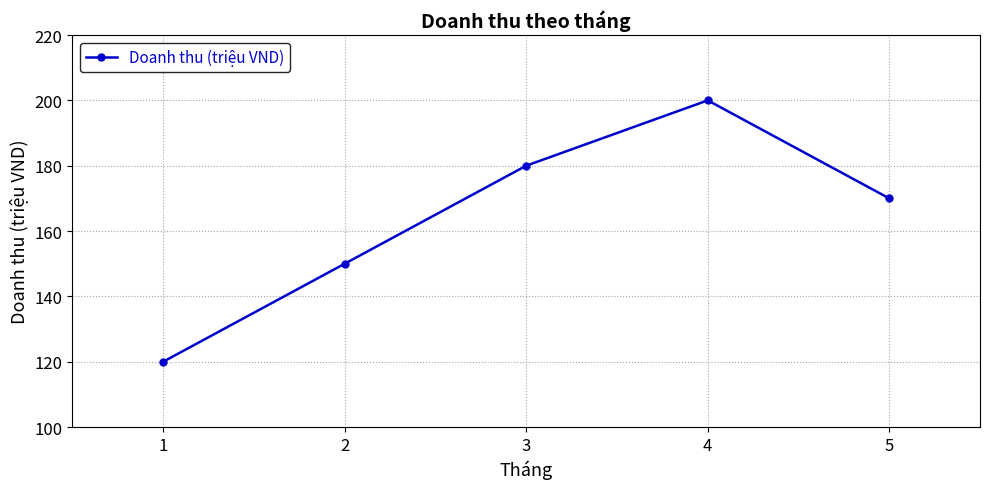

How many data points are less than 170?

2